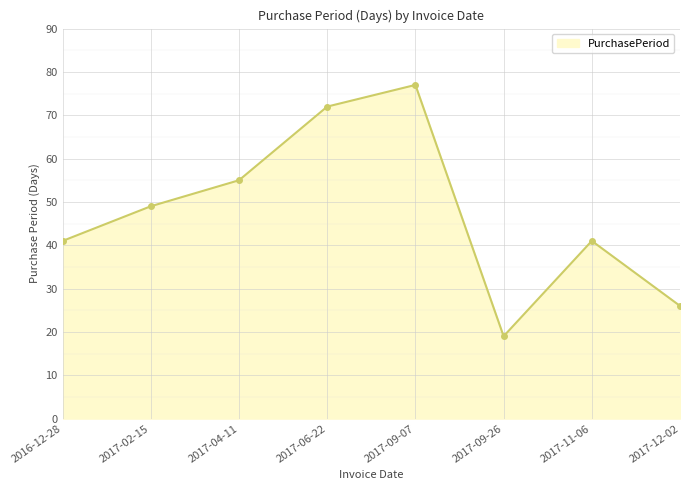

What value does the data have at 2017-06-22, to the nearest 5?

70